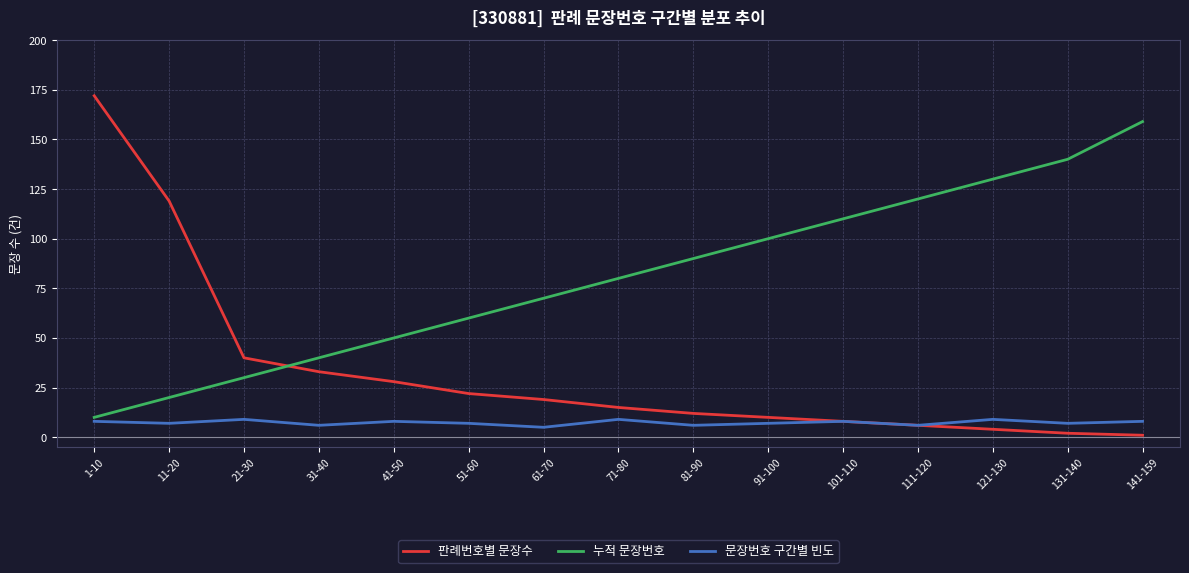

How many intersections are there between 판례번호별 문장수 and 누적 문장번호?

1